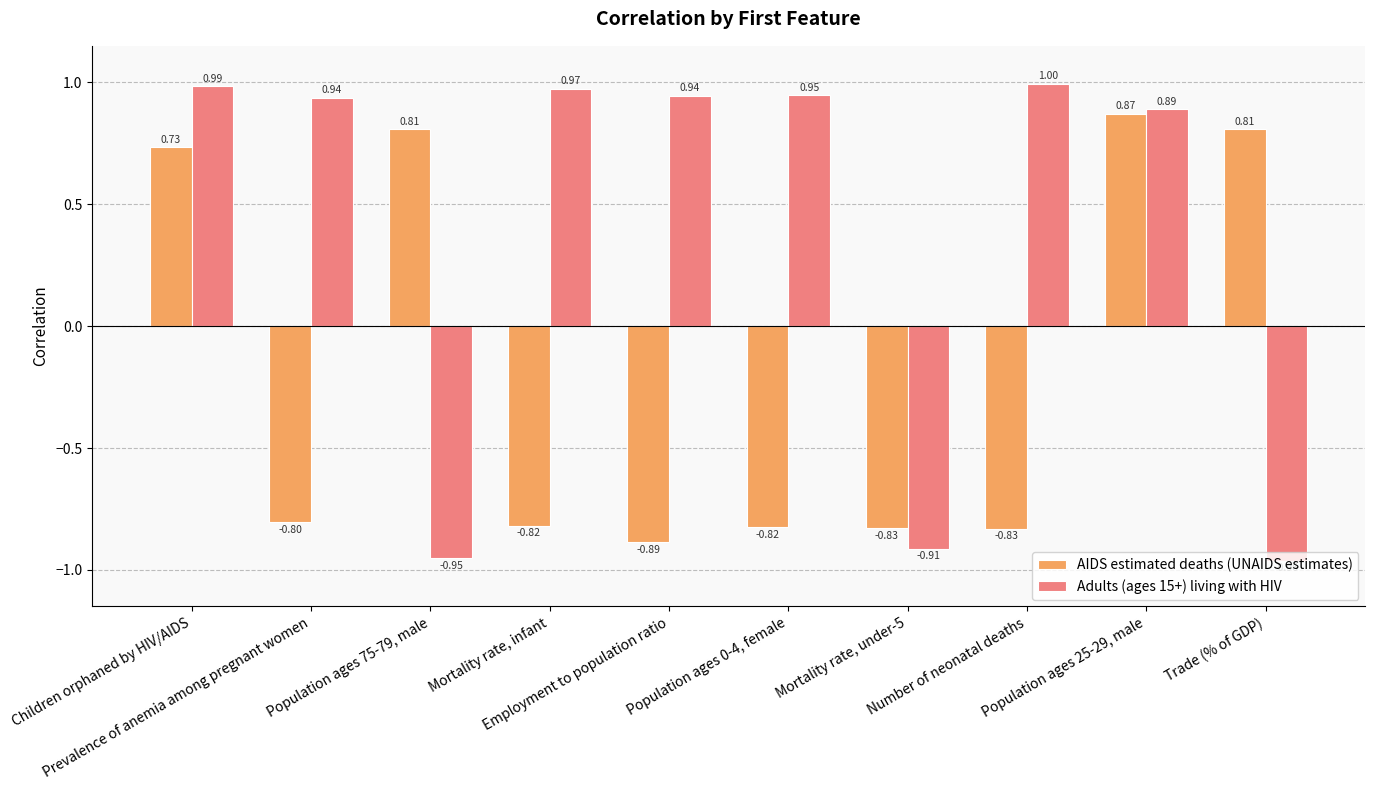

At how many categories does at least one series exceed 0?

9